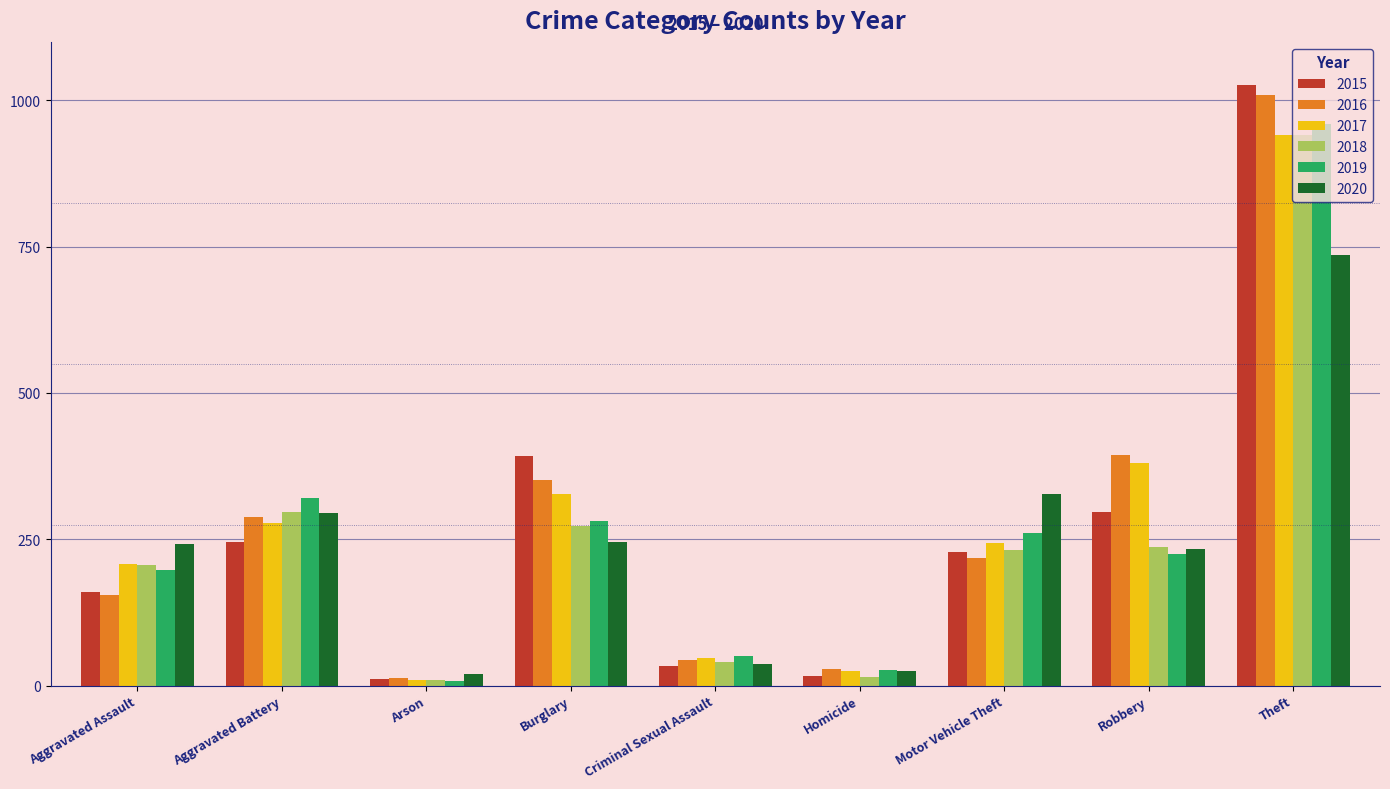

What is the label of the 9th bar from the right?

Aggravated Assault